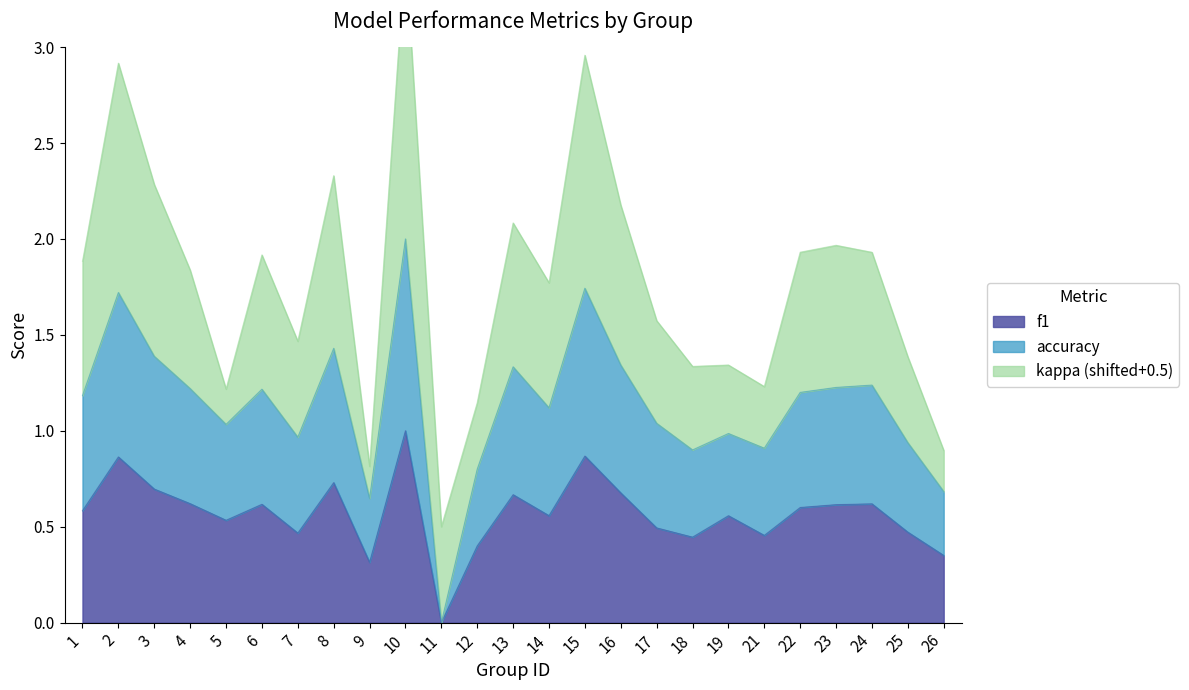

The value of f1 at 17 is 0.5. True or false?

True